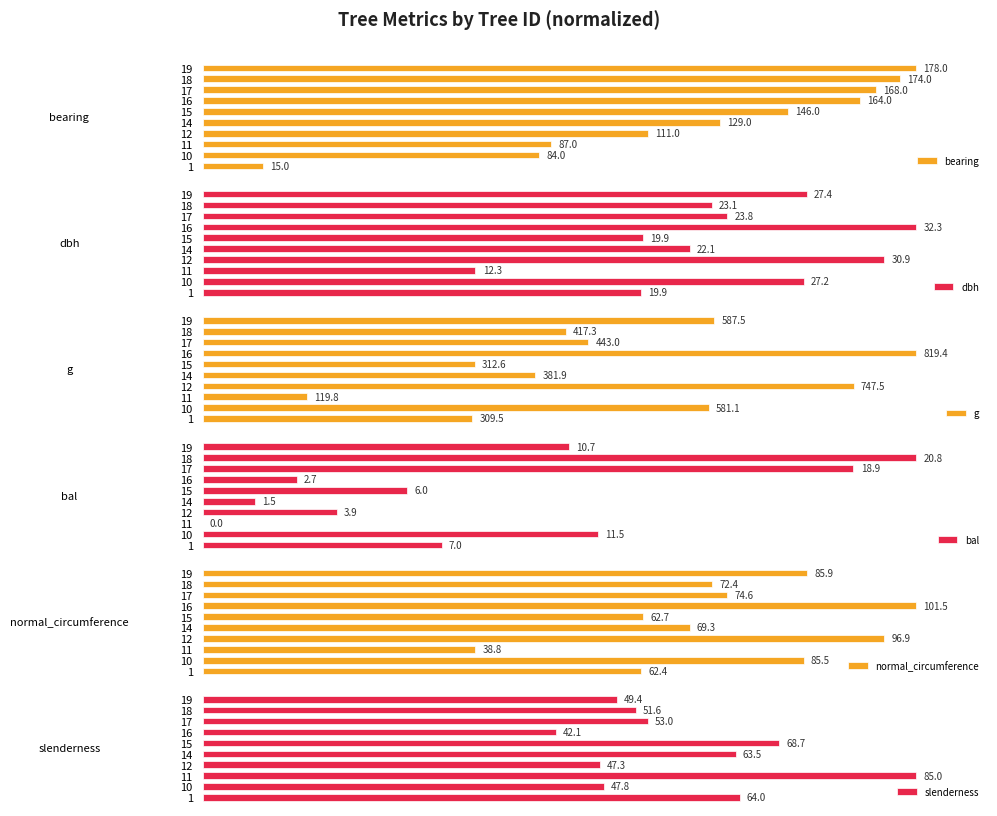

Which series has the largest total across all categories?

normal_circumference